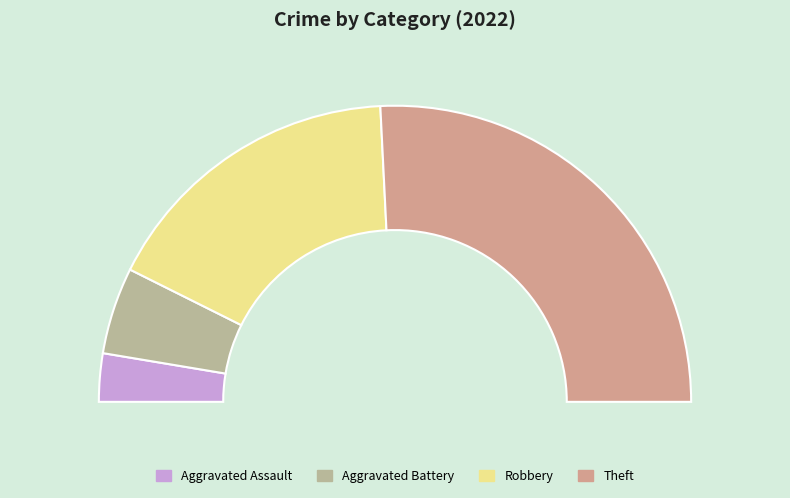

To the nearest percent, what percentage of the pie is Theft?

52%